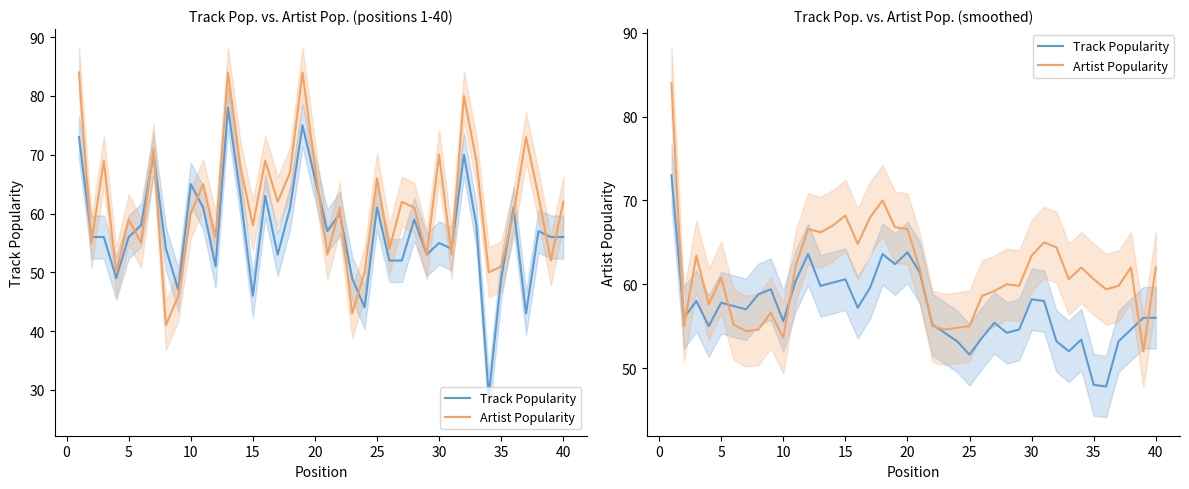

What are all the series names shown in the legend?

Track Popularity, Artist Popularity